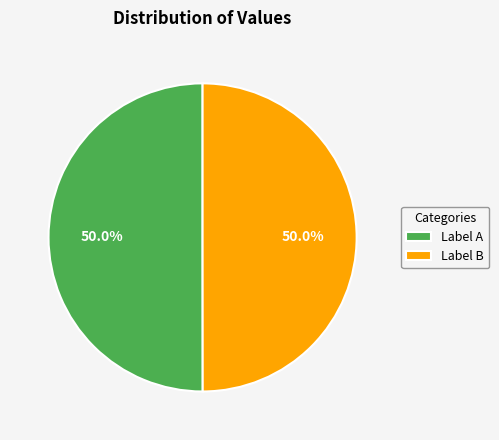

What is the ratio of the value at Label B to the value at Label A?

1.0